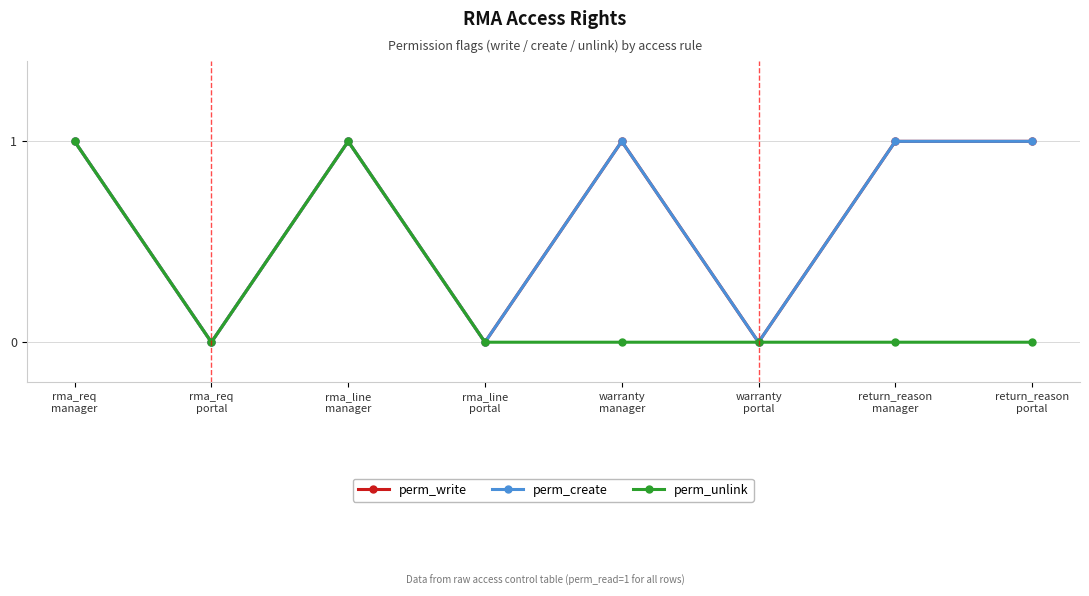

What is the label of the 2nd point from the left?

rma_req
portal